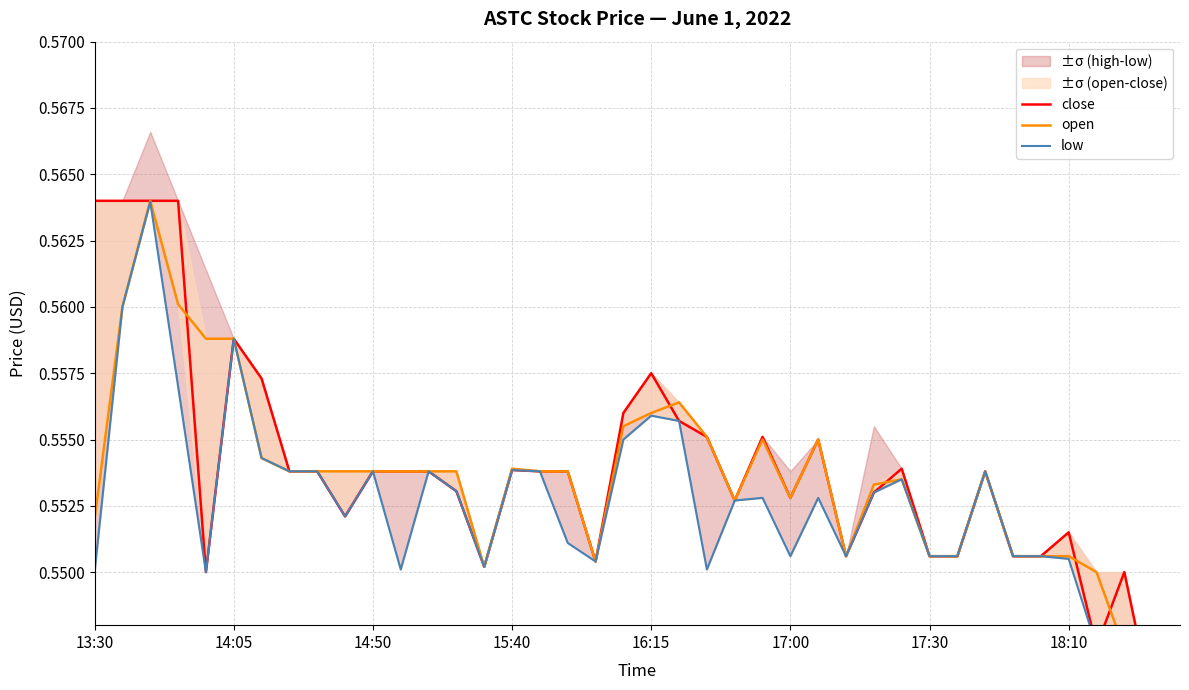

True or false: low and open intersect in this chart.

False